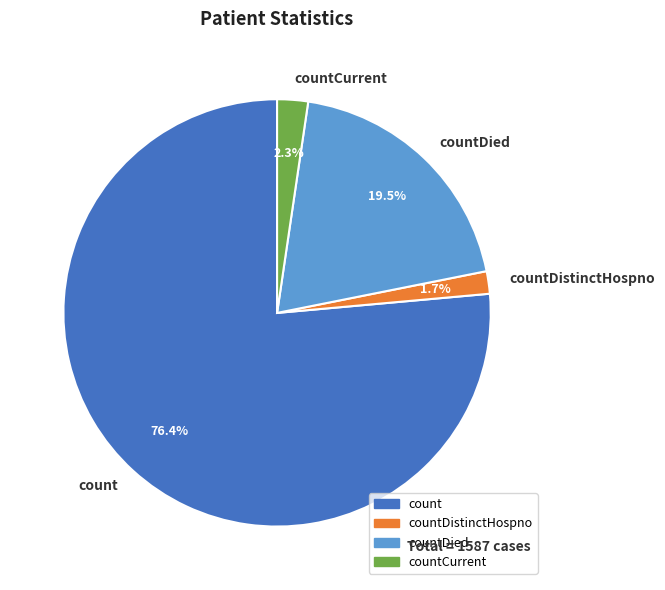

What is the smallest slice in the pie chart?

countDistinctHospno